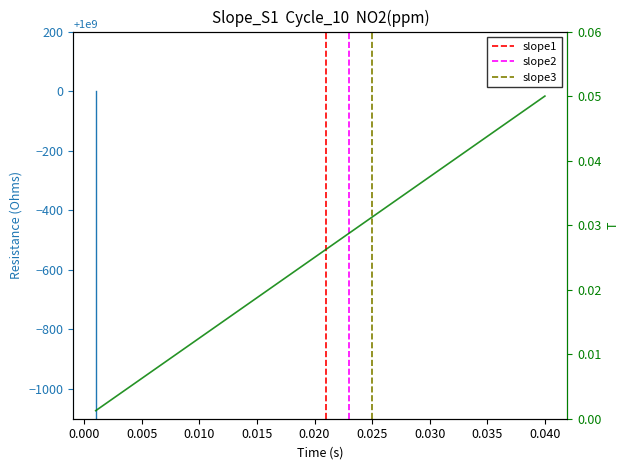

What is the value of the 24th point from the left?

-778519725.6